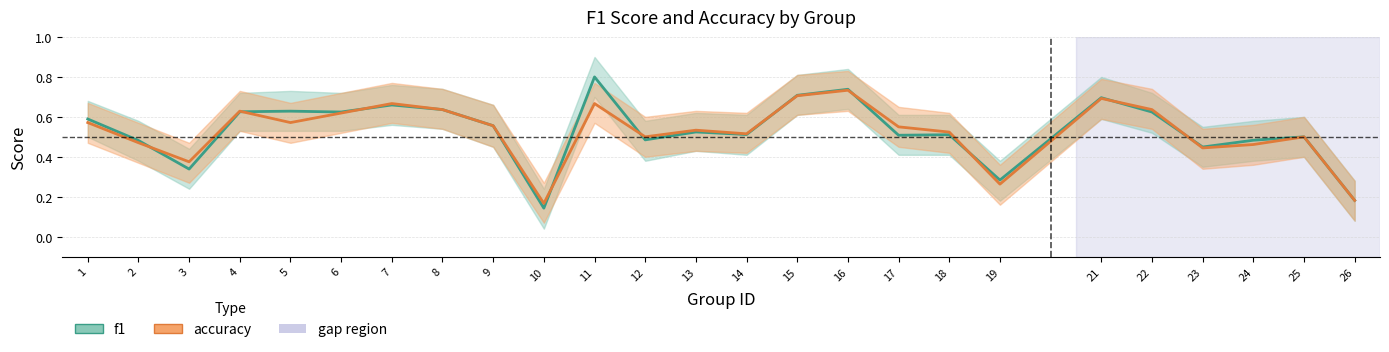

How many intersections are there between f1 and accuracy?

10